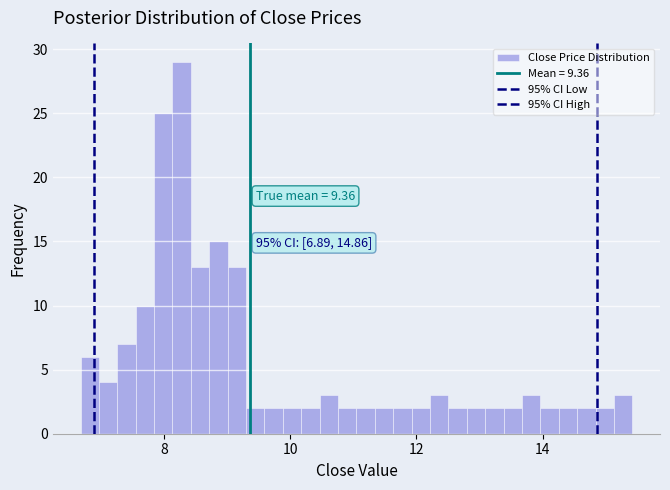

Around what value on the x-axis is the tallest bar? Give the approximate position of its centre, as read against the axis.

8.2